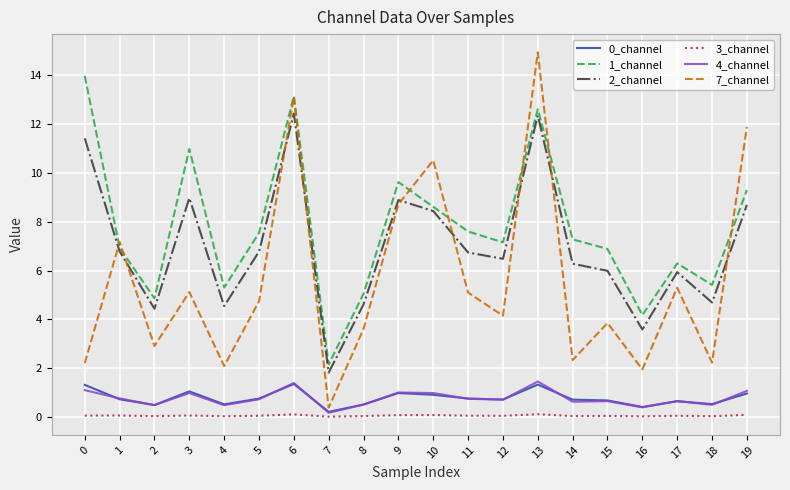

The value of 4_channel at 3 is 0.4. True or false?

False